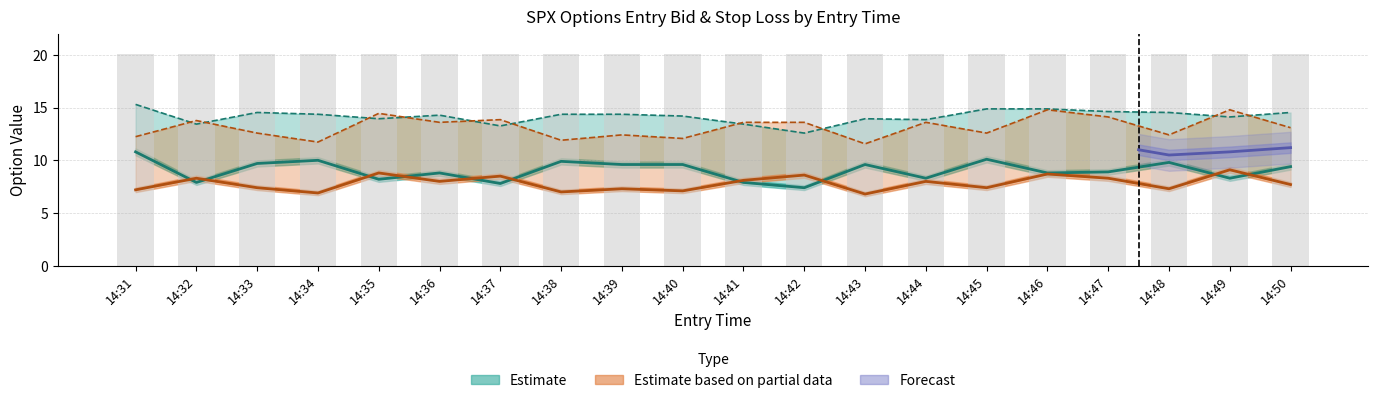

Reading left to right, list all the values displayed in this chart.

Call entry_bid: 14:31=10.8	14:32=7.9	14:33=9.7	14:34=10.0	14:35=8.2	14:36=8.8	14:37=7.8	14:38=9.9	14:39=9.6	14:40=9.6	14:41=7.9	14:42=7.4	14:43=9.6	14:44=8.3	14:45=10.1	14:46=8.8	14:47=8.9	14:48=9.8	14:49=8.3	14:50=9.4
Put entry_bid: 14:31=7.2	14:32=8.3	14:33=7.4	14:34=6.9	14:35=8.8	14:36=8.0	14:37=8.5	14:38=7.0	14:39=7.3	14:40=7.1	14:41=8.1	14:42=8.6	14:43=6.8	14:44=8.0	14:45=7.4	14:46=8.7	14:47=8.3	14:48=7.3	14:49=9.1	14:50=7.7